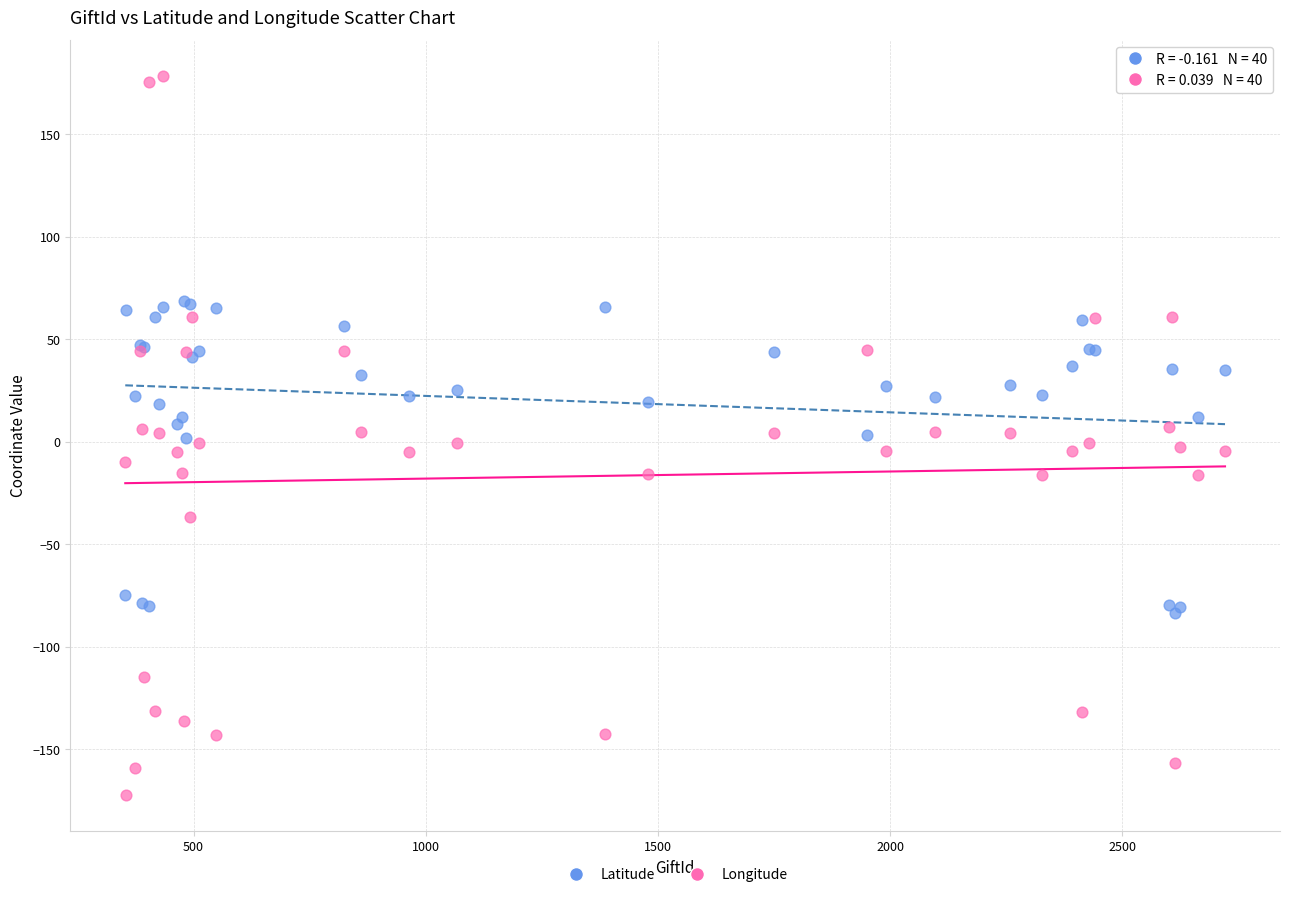

Which series reaches the minimum Y coordinate?

Longitude